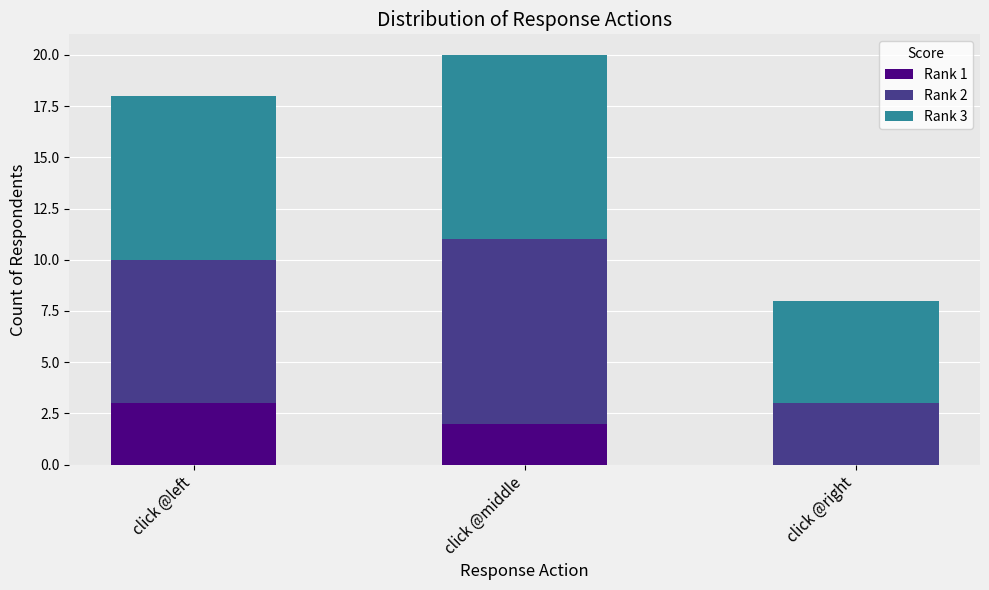

Does the chart contain stacked bars?

Yes